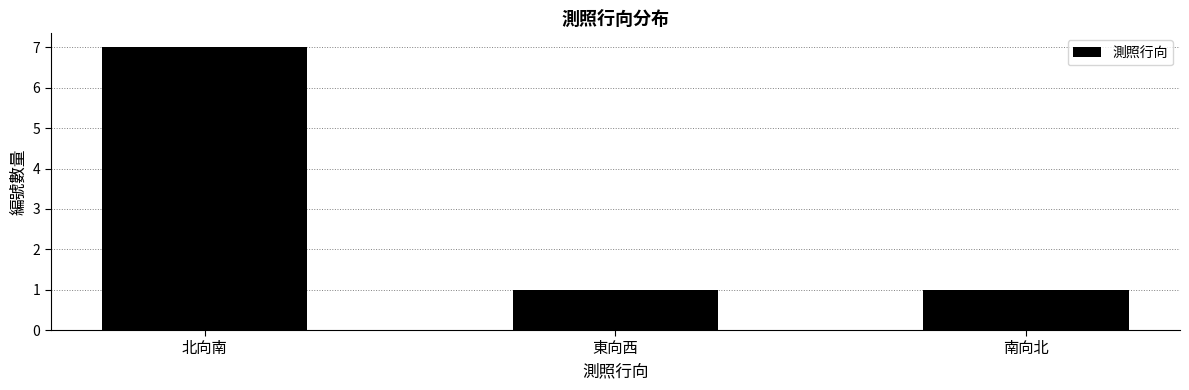

Reading left to right, what are all the values shown in this chart?

北向南=7	東向西=1	南向北=1